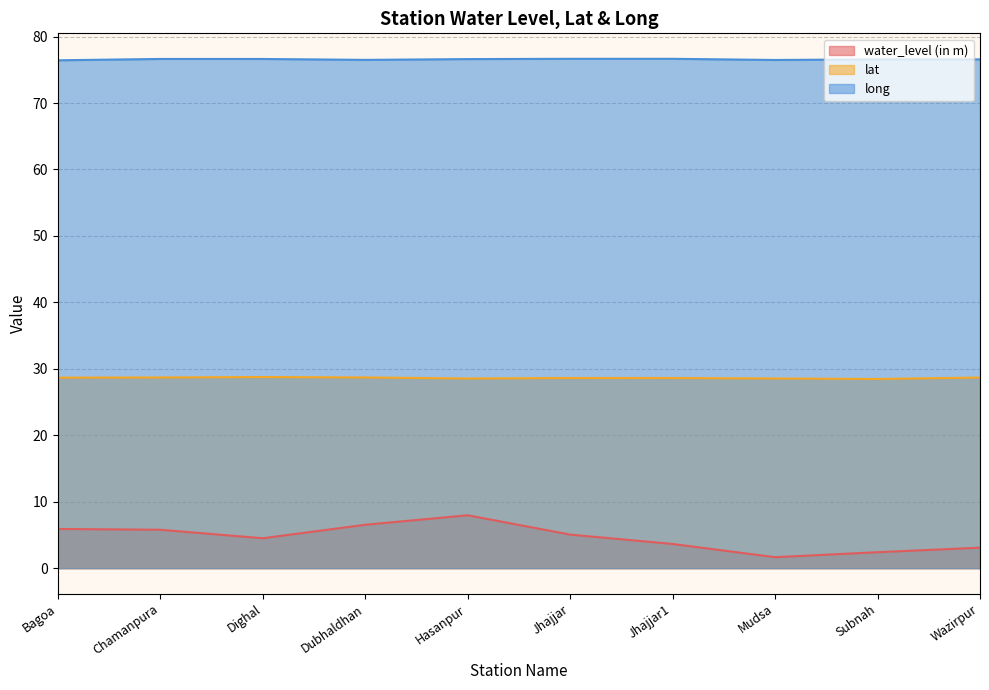

What are all the series names shown in the legend?

water_level (in m), lat, long